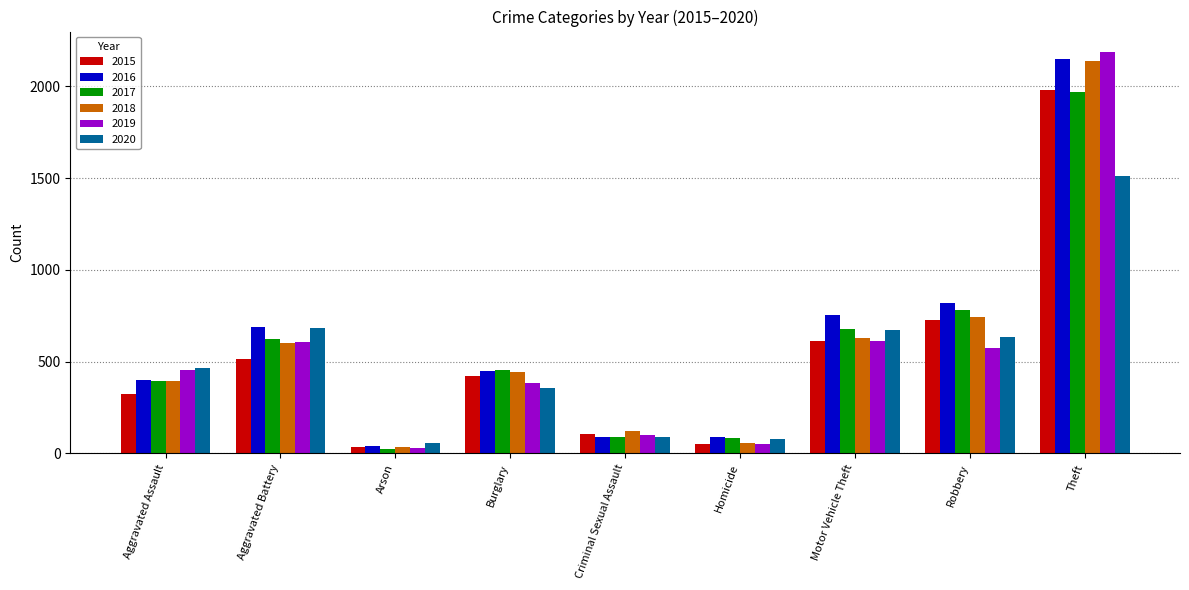

What is the sum of all 2020 values?

4556